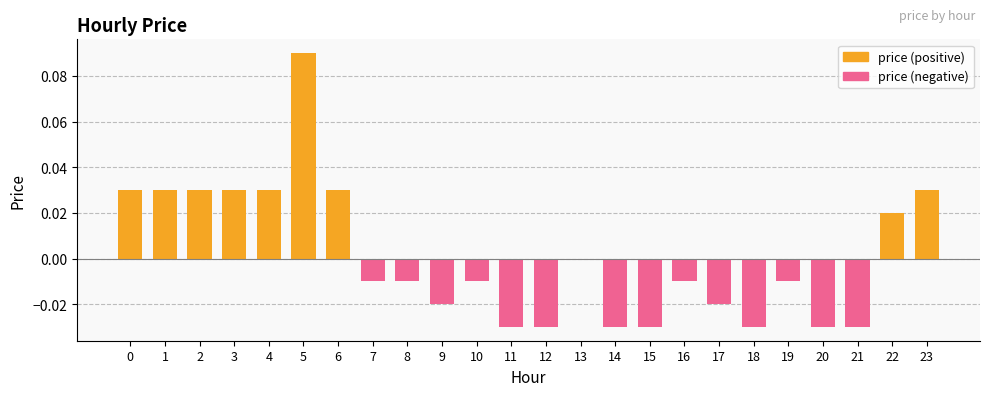

What is the sum of all price (positive) values?

0.3